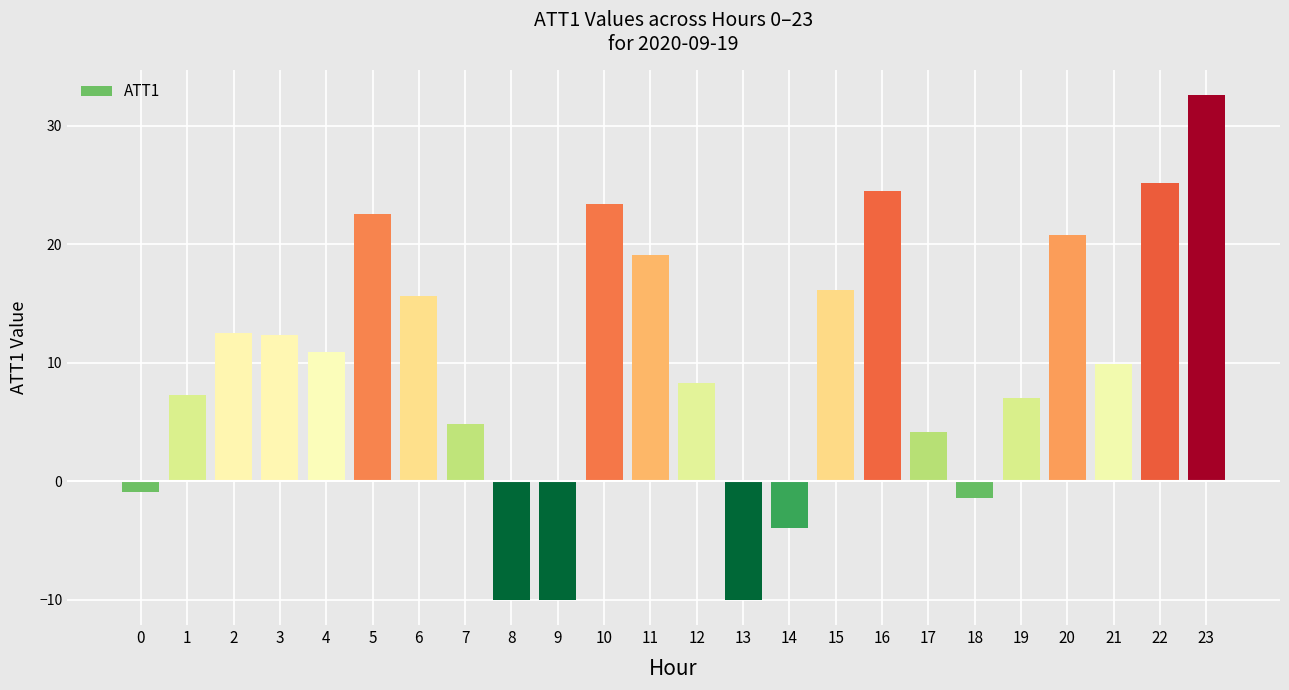

Reading left to right, extract all data points from this chart.

-0.9	7.3	12.6	12.3	10.9	22.6	15.6	4.9	-10.0	-10.0	23.4	19.1	8.3	-10.0	-3.9	16.1	24.5	4.2	-1.4	7.1	20.8	9.9	25.2	32.6